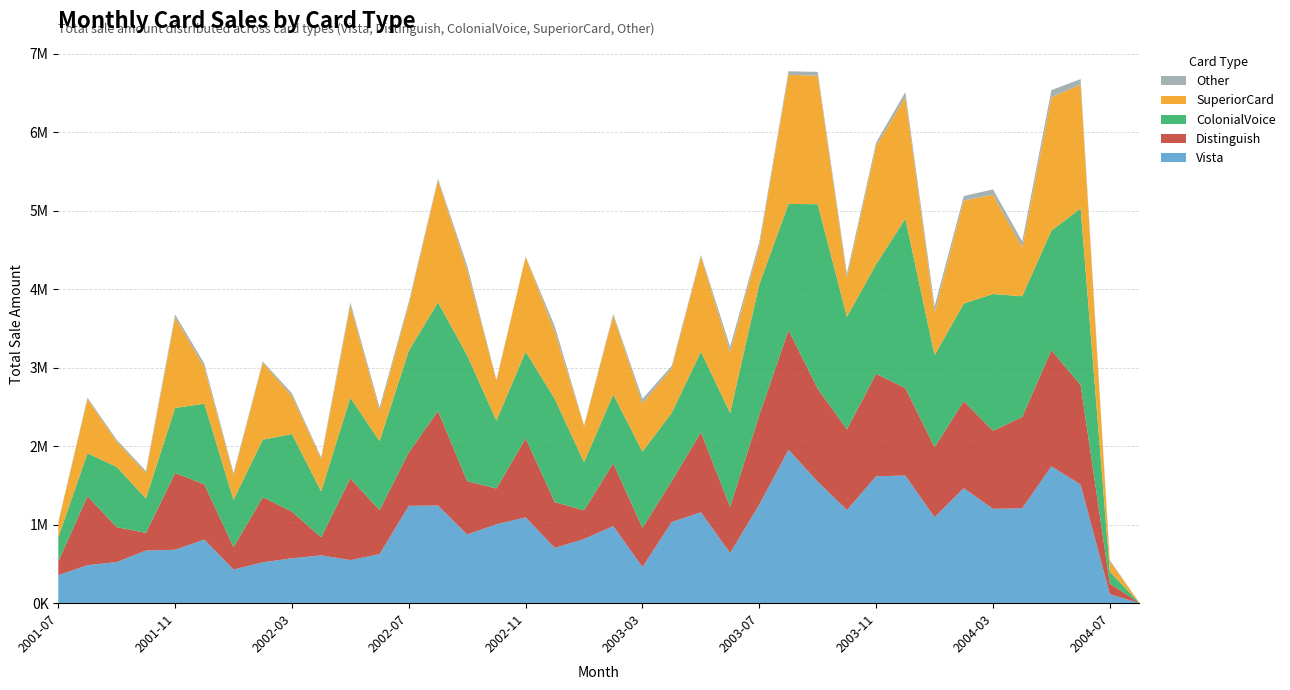

Reading right to left, transcribe all the data shown in this chart.

Vista: 2004-08=2937.7	2004-07=113894.0	2004-06=1510137.7	2004-05=1744148.4	2004-04=1209132.9	2004-03=1201826.7	2004-02=1465075.4	2004-01=1094406.0	2003-12=1626086.8	2003-11=1616940.3	2003-10=1187387.0	2003-09=1547771.6	2003-08=1953687.3	2003-07=1256848.7	2003-06=639602.0	2003-05=1158596.4	2003-04=1033302.9	2003-03=460438.1	2003-02=982362.5	2003-01=817587.4	2002-12=703830.2	2002-11=1093220.0	2002-10=1005746.6	2002-09=874646.0	2002-08=1244124.1	2002-07=1240079.0	2002-06=625219.8	2002-05=549254.6	2002-04=609591.6	2002-03=571906.4	2002-02=520487.5	2002-01=428218.4	2001-12=810375.3	2001-11=680523.1	2001-10=670404.1	2001-09=523652.1	2001-08=484251.3	2001-07=357388.0
Distinguish: 2004-08=3986.9	2004-07=135427.9	2004-06=1269762.0	2004-05=1478236.7	2004-04=1162506.0	2004-03=993972.1	2004-02=1108003.0	2004-01=892561.5	2003-12=1113287.0	2003-11=1305496.3	2003-10=1026871.8	2003-09=1184017.3	2003-08=1523928.3	2003-07=1139343.6	2003-06=587972.9	2003-05=1019535.9	2003-04=520638.4	2003-03=499270.1	2003-02=799774.8	2003-01=364721.1	2002-12=582869.0	2002-11=1006158.0	2002-10=455170.9	2002-09=678725.4	2002-08=1203741.5	2002-07=679818.0	2002-06=559838.8	2002-05=1039606.1	2002-04=228963.5	2002-03=594154.7	2002-02=828710.1	2002-01=285390.0	2001-12=703805.8	2001-11=977701.9	2001-10=224176.2	2001-09=445399.4	2001-08=878644.1	2001-07=173532.1
ColonialVoice: 2004-08=3271.1	2004-07=149961.6	2004-06=2248668.7	2004-05=1522499.2	2004-04=1537954.4	2004-03=1742989.9	2004-02=1243228.7	2004-01=1171565.6	2003-12=2160100.9	2003-11=1394758.2	2003-10=1433440.6	2003-09=2350349.3	2003-08=1608765.4	2003-07=1664831.7	2003-06=1196151.0	2003-05=1024865.8	2003-04=869527.0	2003-03=969564.4	2003-02=876483.8	2003-01=613018.5	2002-12=1314235.1	2002-11=1103754.9	2002-10=865549.9	2002-09=1602495.5	2002-08=1383906.6	2002-07=1296263.5	2002-06=878513.9	2002-05=1028978.2	2002-04=585543.9	2002-03=989398.5	2002-02=733356.3	2002-01=601403.1	2001-12=1027255.9	2001-11=828672.0	2001-10=437941.7	2001-09=767893.7	2001-08=545911.0	2001-07=306033.6
SuperiorCard: 2004-08=3133.5	2004-07=133545.0	2004-06=1578848.9	2004-05=1699004.1	2004-04=624312.2	2004-03=1263238.2	2004-02=1312793.4	2004-01=546973.3	2003-12=1545335.8	2003-11=1507588.4	2003-10=498011.5	2003-09=1637579.2	2003-08=1644078.8	2003-07=490983.7	2003-06=772612.2	2003-05=1211413.5	2003-04=568006.2	2003-03=615888.4	2003-02=1003389.5	2003-01=457638.2	2002-12=854365.9	2002-11=1208368.8	2002-10=507189.5	2002-09=1084568.6	2002-08=1553998.3	2002-07=587634.7	2002-06=390101.0	2002-05=1168546.8	2002-04=412783.4	2002-03=480224.0	2002-02=977159.8	2002-01=319285.0	2001-12=463615.0	2001-11=1151643.9	2001-10=324556.8	2001-09=319800.5	2001-08=690317.9	2001-07=186833.5
Other: 2004-08=360.1	2004-07=16516.9	2004-06=69051.2	2004-05=92766.7	2004-04=75734.5	2004-03=68949.7	2004-02=57482.2	2004-01=76415.7	2003-12=65908.5	2003-11=44757.2	2003-10=53030.4	2003-09=48265.6	2003-08=45298.8	2003-07=47605.6	2003-06=70704.8	2003-05=23044.8	2003-04=31440.3	2003-03=58139.7	2003-02=22867.8	2003-01=14470.3	2002-12=69508.9	2002-11=5829.4	2002-10=12524.3	2002-09=56557.1	2002-08=22358.5	2002-07=36315.7	2002-06=40225.8	2002-05=43844.8	2002-04=21890.5	2002-03=37589.9	2002-02=19769.9	2002-01=23526.9	2001-12=47223.2	2001-11=38948.9	2001-10=27453.3	2001-09=24718.6	2001-08=19545.3	2001-07=11665.0